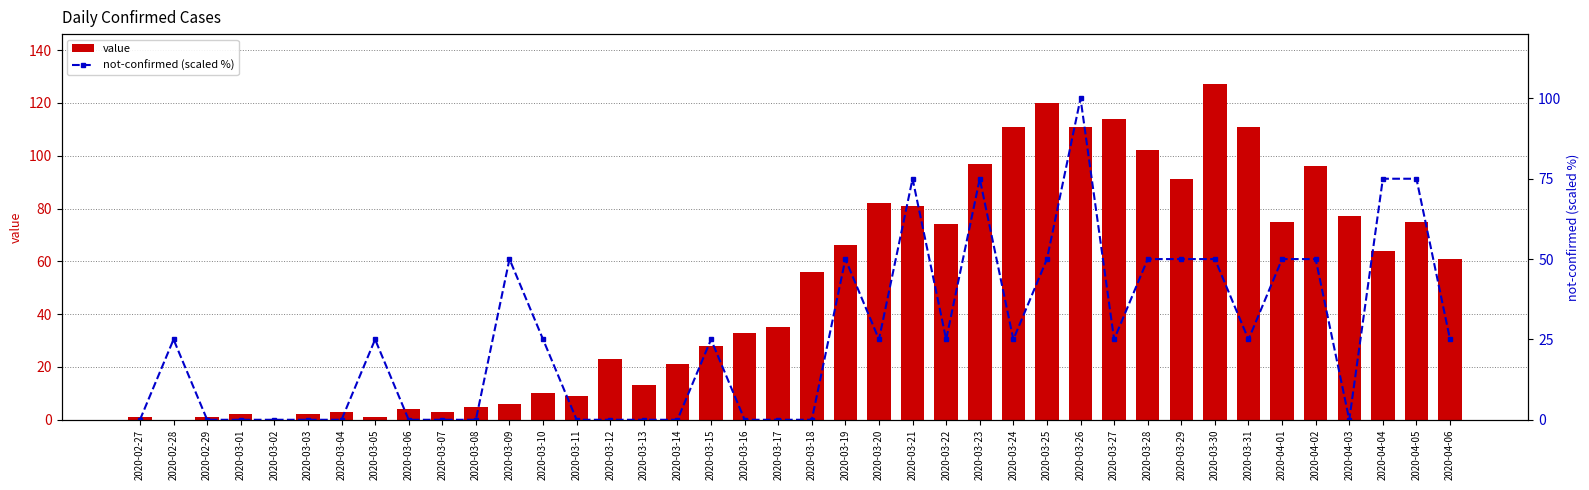

Reading right to left, transcribe all the data shown in this chart.

value: 61	75	64	77	96	75	111	127	91	102	114	111	120	111	97	74	81	82	66	56	35	33	28	21	13	23	9	10	6	5	3	4	1	3	2	0	2	1	0	1
not-confirmed (scaled %): 25	75	75	0	50	50	25	50	50	50	25	100	50	25	75	25	75	25	50	0	0	0	25	0	0	0	0	25	50	0	0	0	25	0	0	0	0	0	25	0